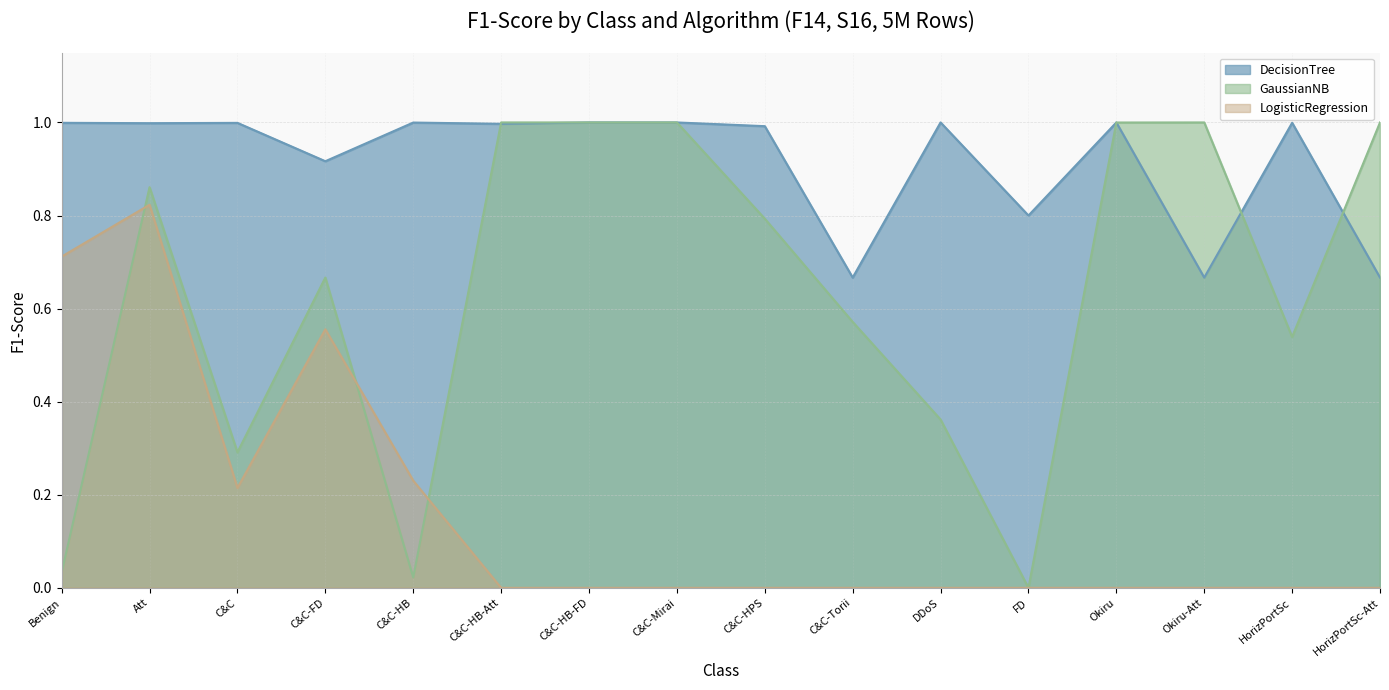

Which has a higher value, C&C-HB-FD or C&C-FD?

C&C-HB-FD